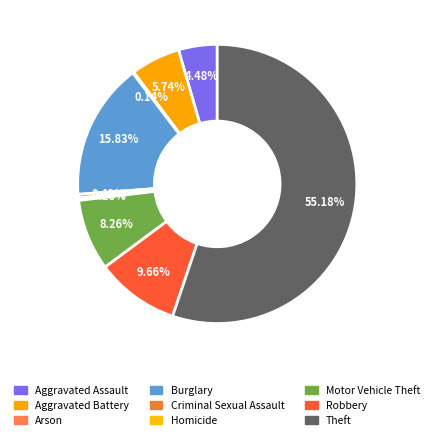

What is the majority slice?

Theft